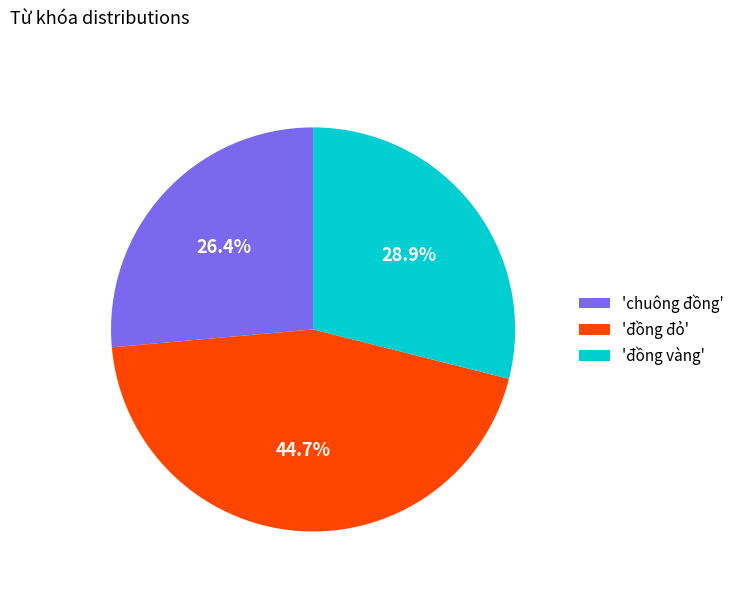

Approximately how many times larger is the value at 'chuông đồng' compared to 'đồng vàng'?

0.9